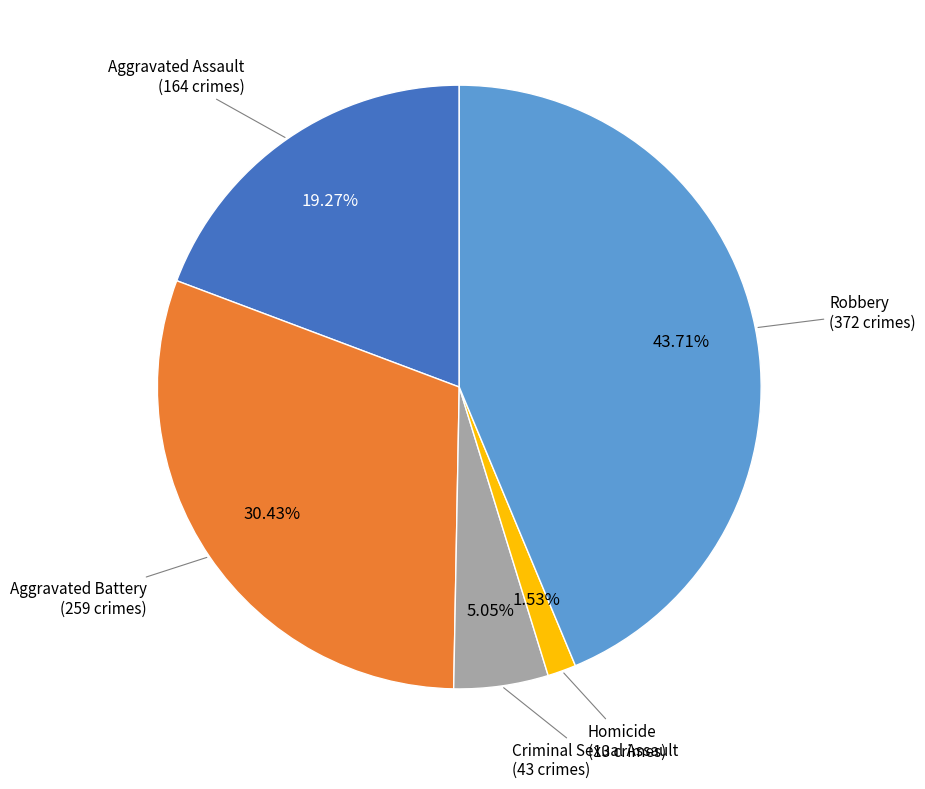

Does any single category account for the majority?

No